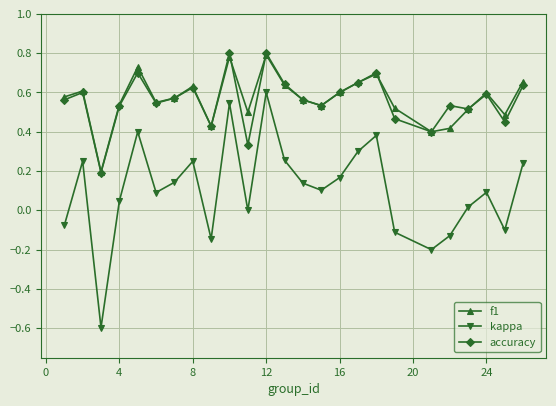

Which series has the widest spread of values?

kappa